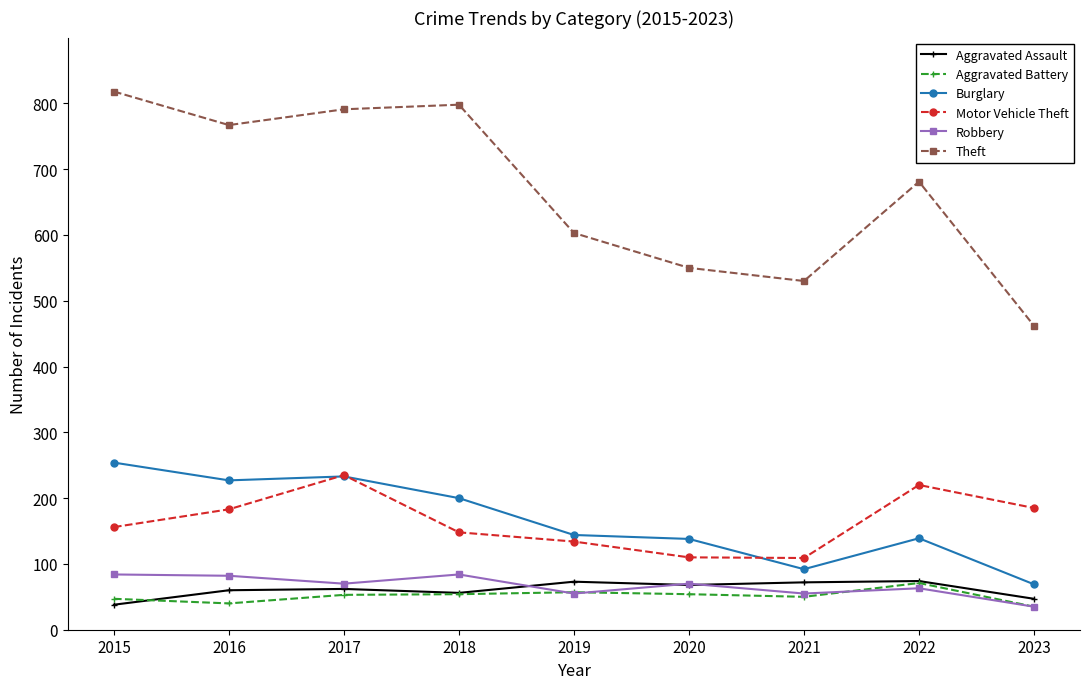

How many data points does each series have?

9